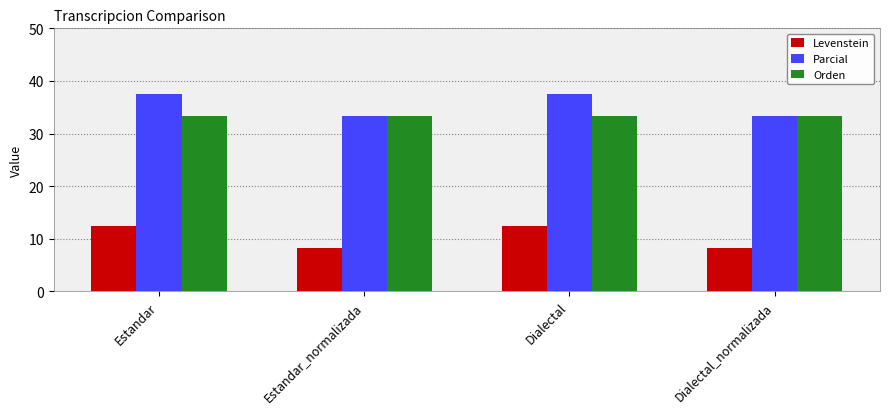

What value does the Parcial series have at Dialectal_normalizada?

33.3